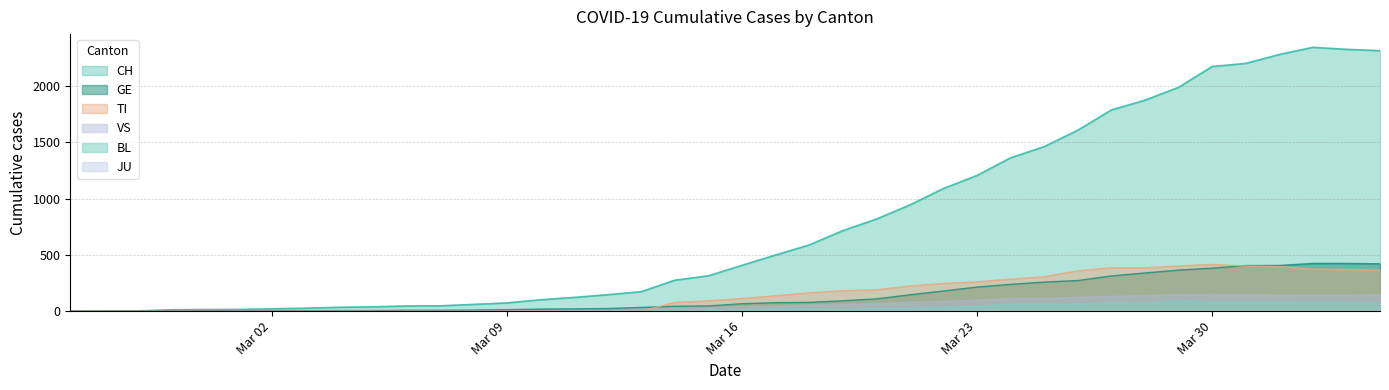

The value of CH at Mar 09 is 73. True or false?

True